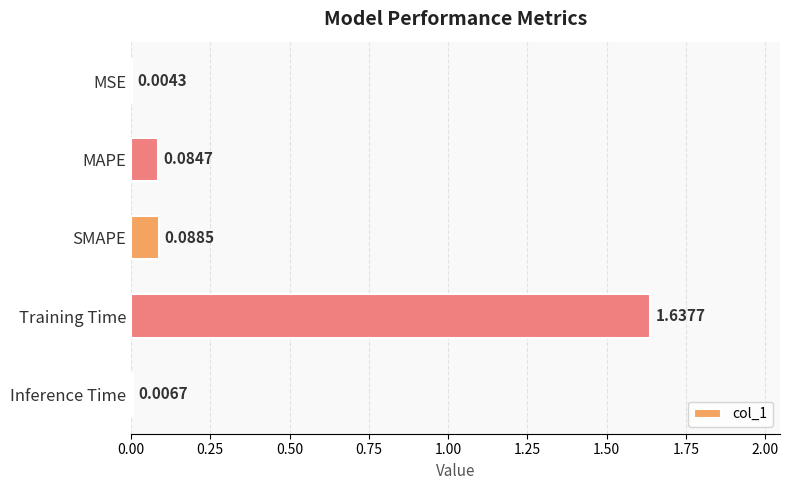

Which category has the highest value across all series?

Training Time